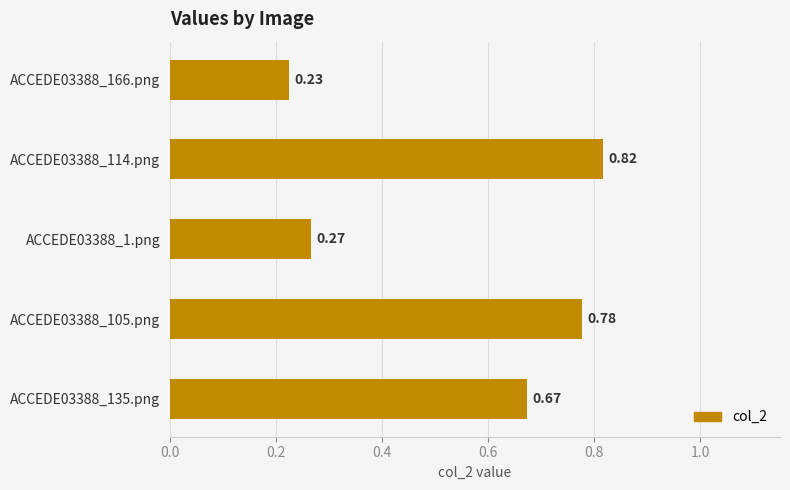

What is the difference between the maximum and minimum values?

0.6